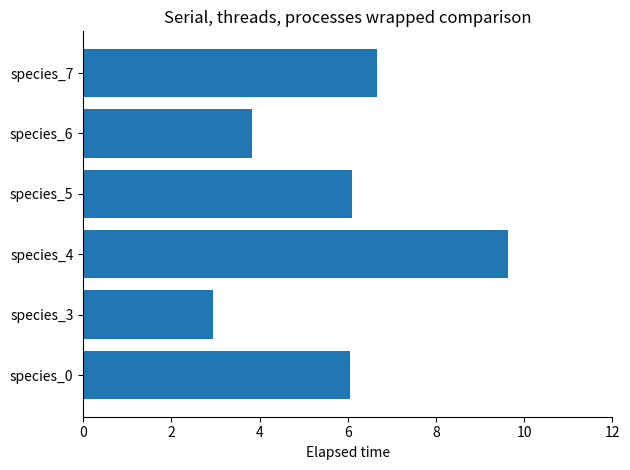

What is the smallest value displayed?

2.9